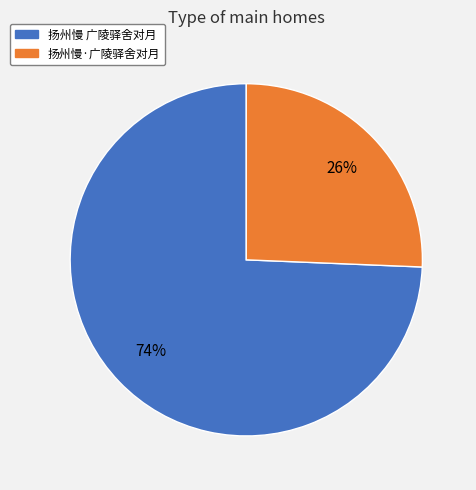

Between 扬州慢·广陵驿舍对月 and 扬州慢 广陵驿舍对月, which is larger?

扬州慢 广陵驿舍对月